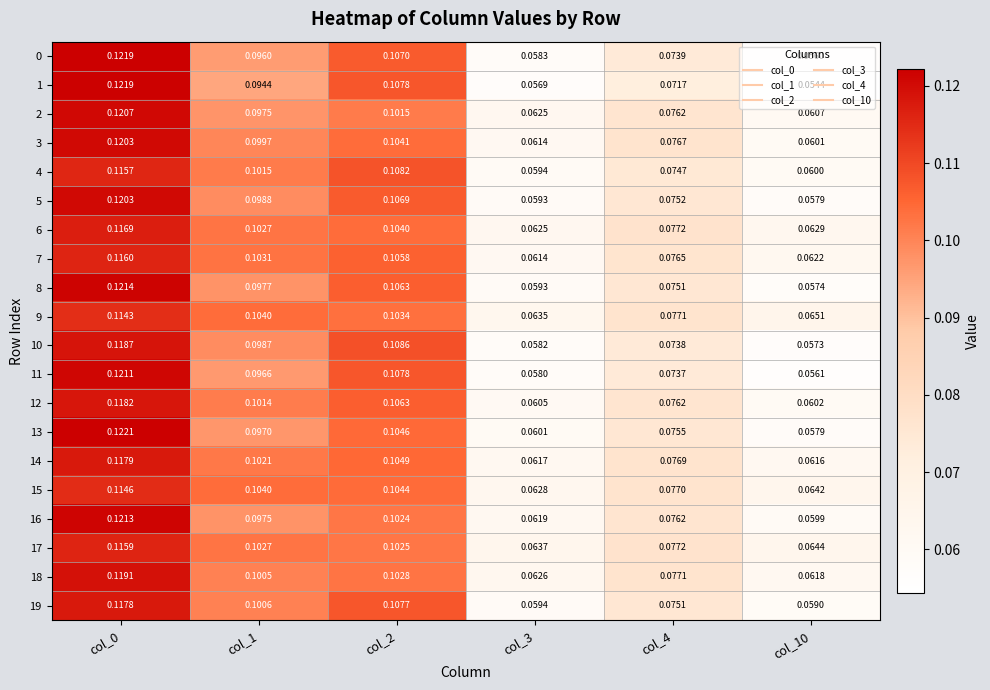

Which label corresponds to the smallest value in the chart?

col_10